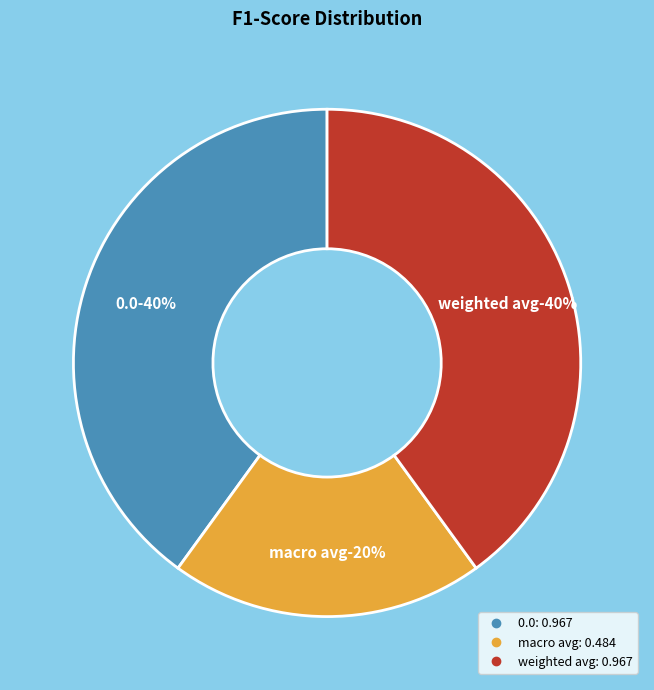

True or false: 0.0 accounts for 40% of the total.

True